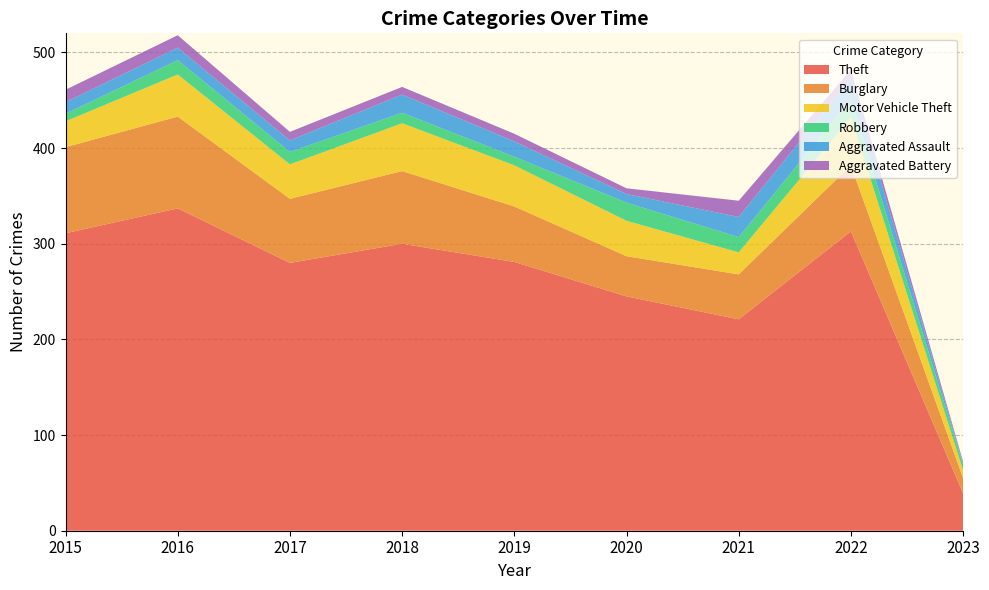

Reading left to right, transcribe all the data shown in this chart.

Theft: 311	337	280	300	281	245	221	313	39
Burglary: 90	96	67	76	58	42	47	69	16
Motor Vehicle Theft: 27	44	36	50	43	37	23	50	8
Robbery: 8	15	13	11	9	19	16	19	6
Aggravated Assault: 12	13	12	19	16	9	21	22	1
Aggravated Battery: 13	13	9	8	8	6	17	9	2